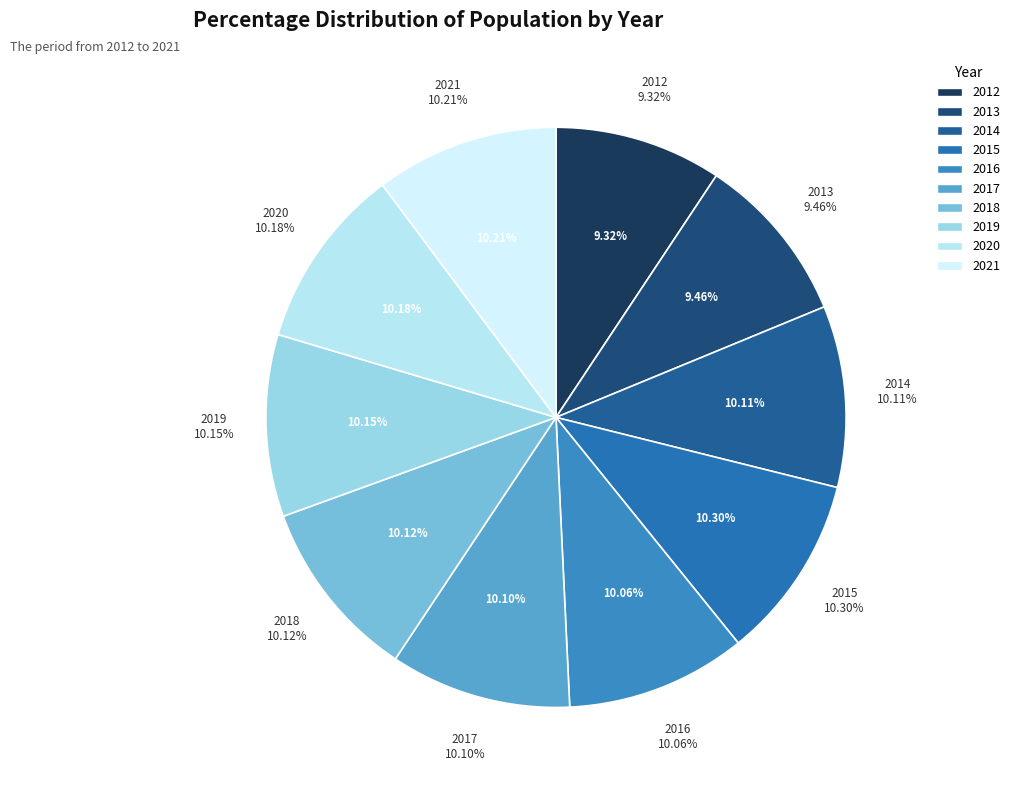

The 2013 slice represents 22% of the pie. True or false?

False